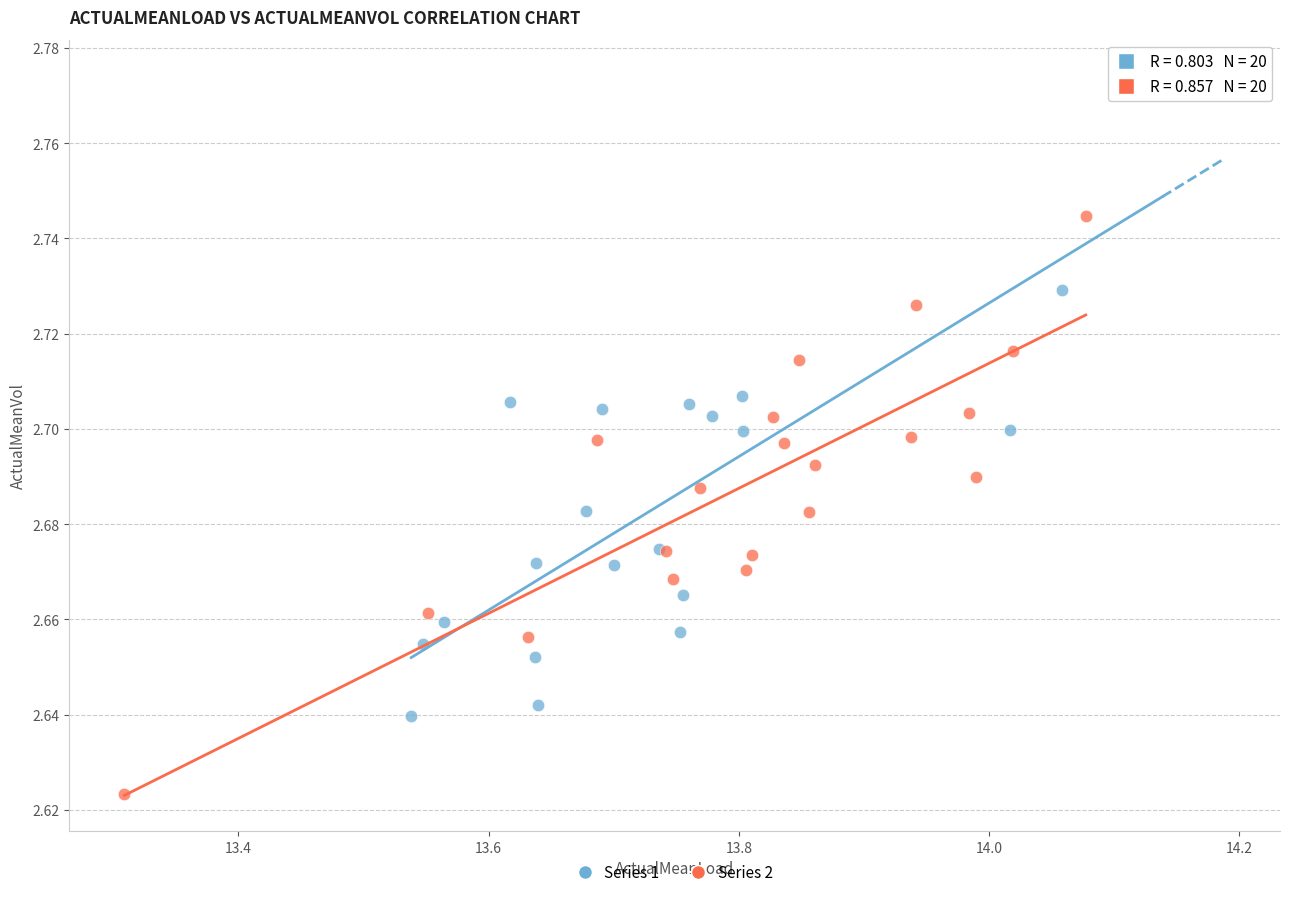

Which series has the largest Y range (max minus min)?

Series 1